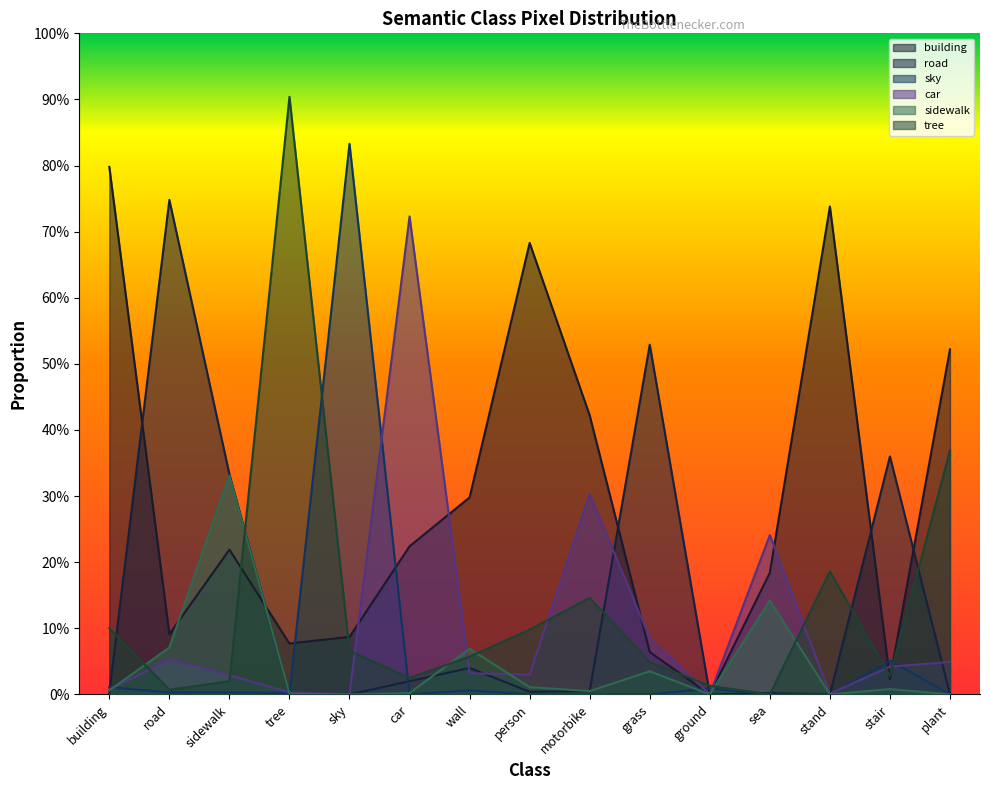

What is the label of the 6th point from the right?

grass